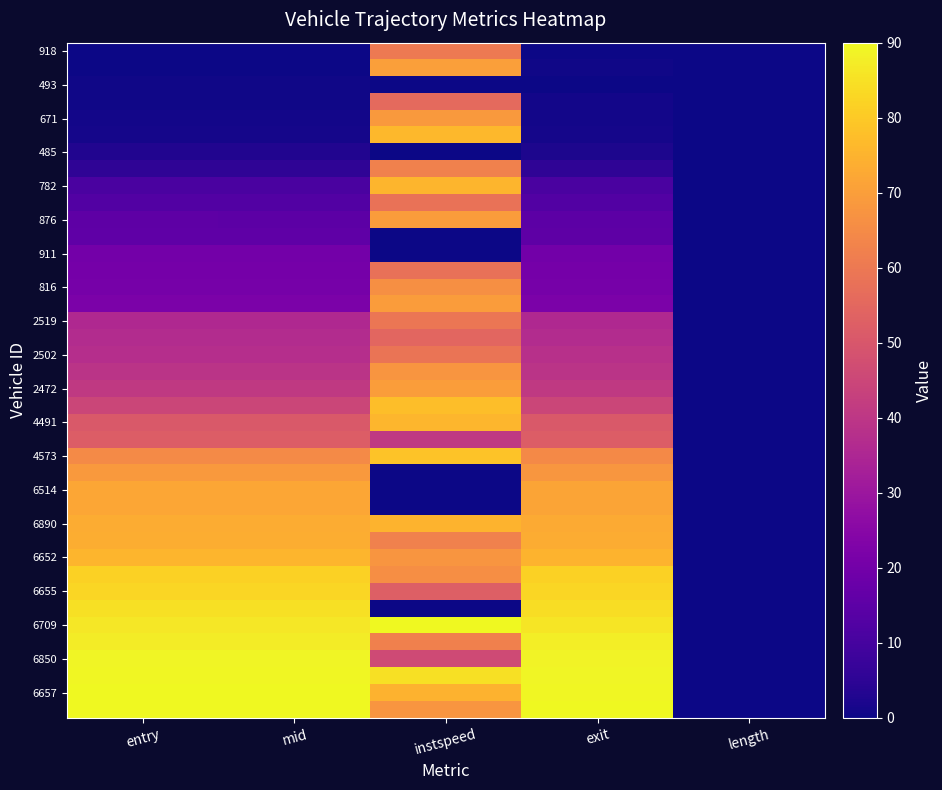

At which category is the sum across all series the highest?

instspeed